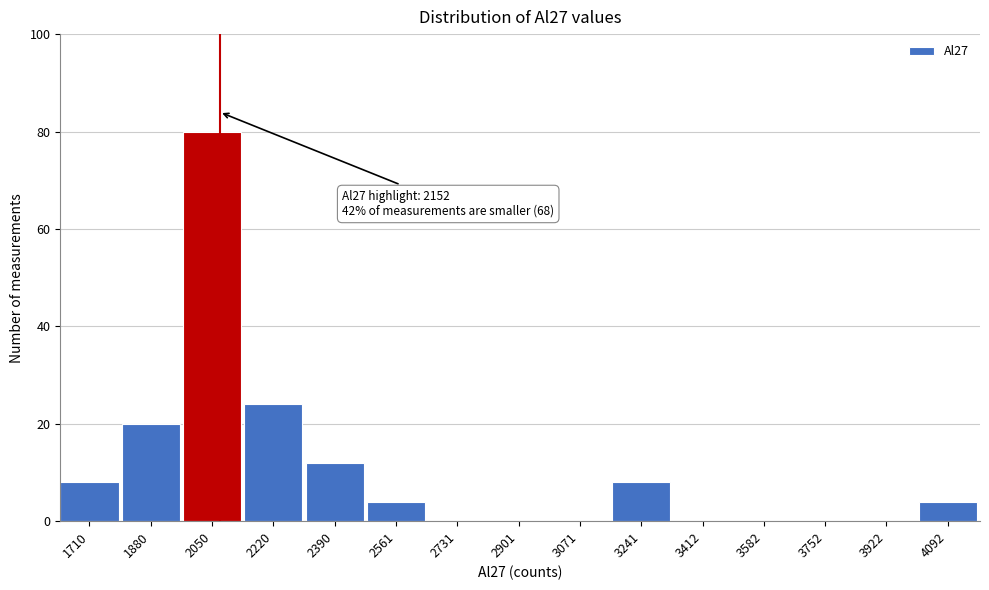

Reading left to right, what are all the values shown in this chart?

1710=8	1880=20	2050=80	2220=24	2390=12	2561=4	2731=0	2901=0	3071=0	3241=8	3412=0	3582=0	3752=0	3922=0	4092=4